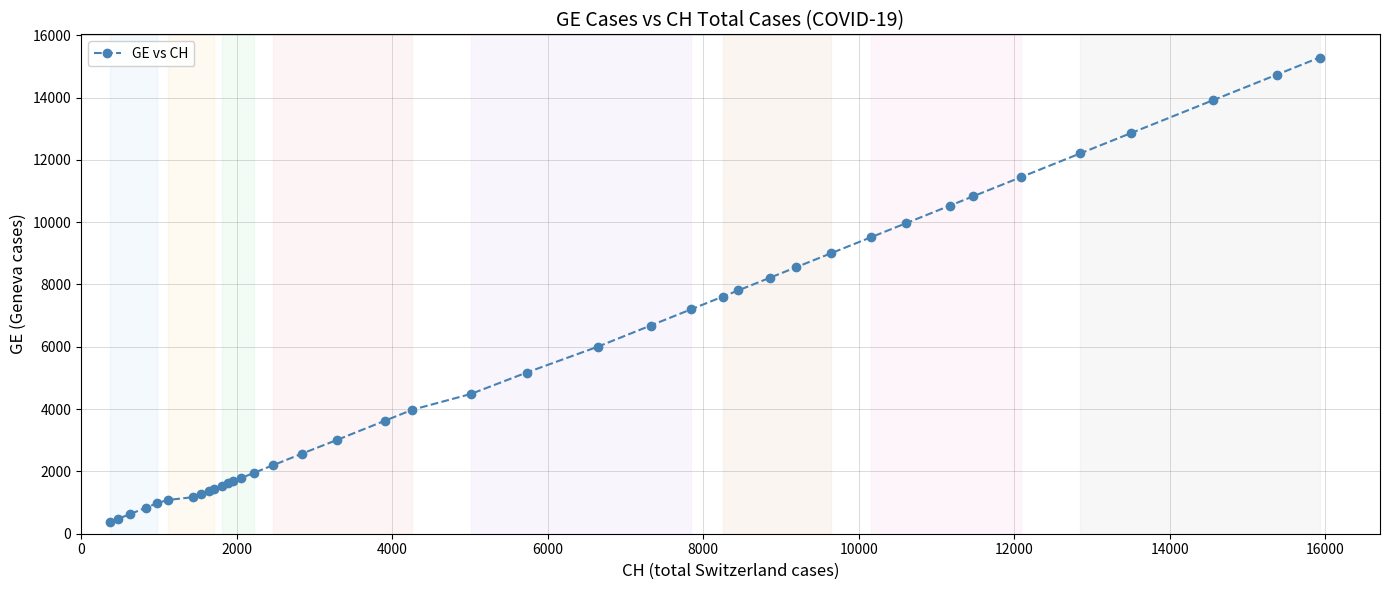

How many data points does each series have?

40